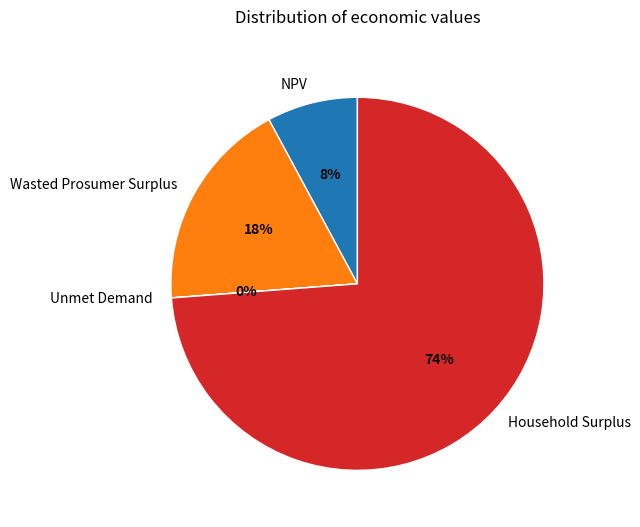

What percentage is the NPV slice, to the nearest percent?

8%